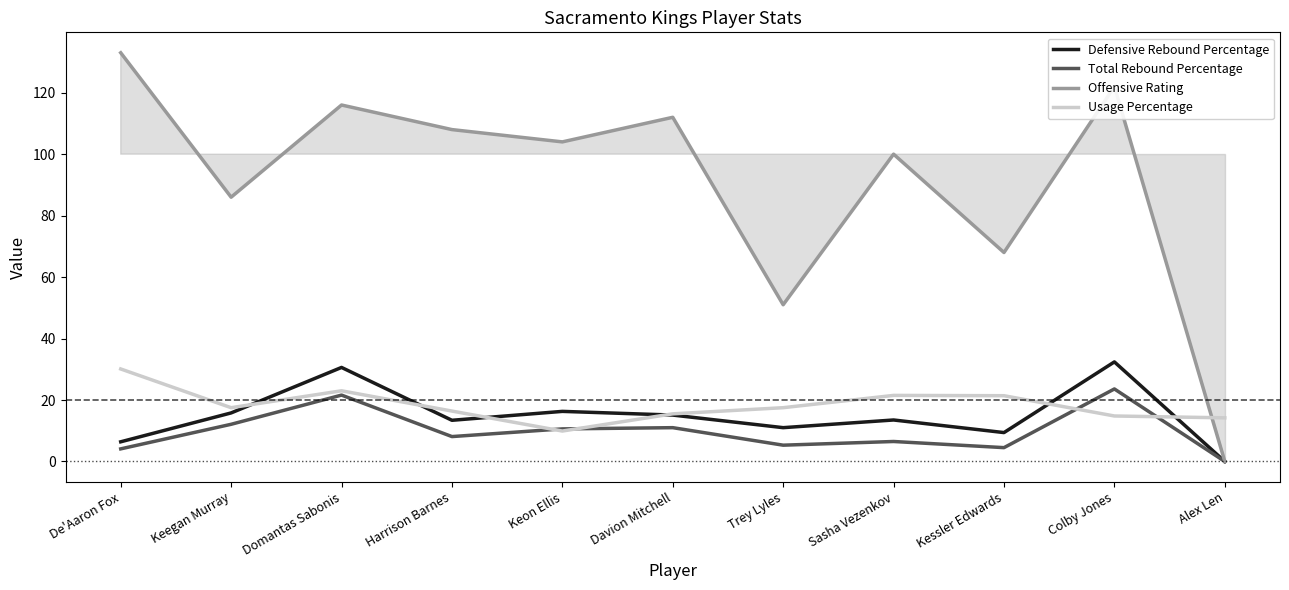

At which label does Usage Percentage reach its peak?

De'Aaron Fox